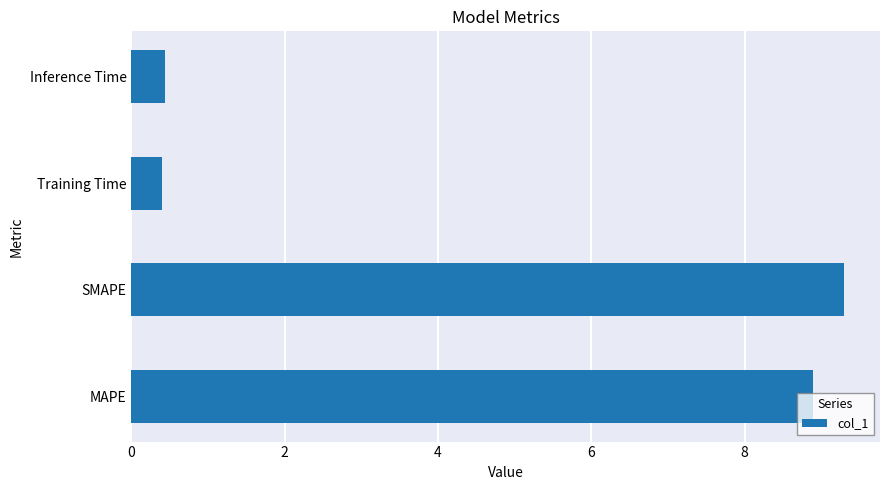

True or false: the data shows 9.3 at SMAPE.

True